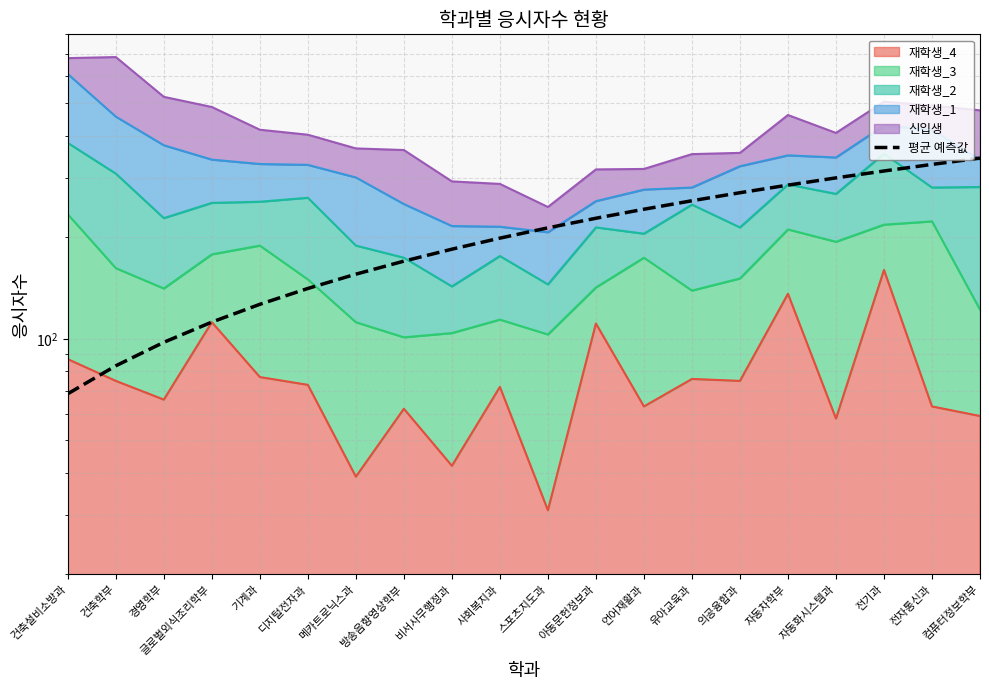

Which has a higher value, 전자통신과 or 방송음향영상학부?

전자통신과